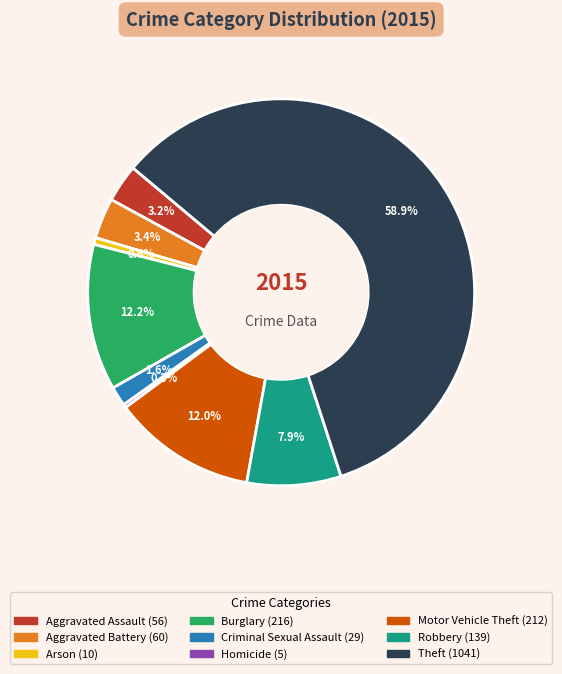

Count the number of slices in the pie.

9